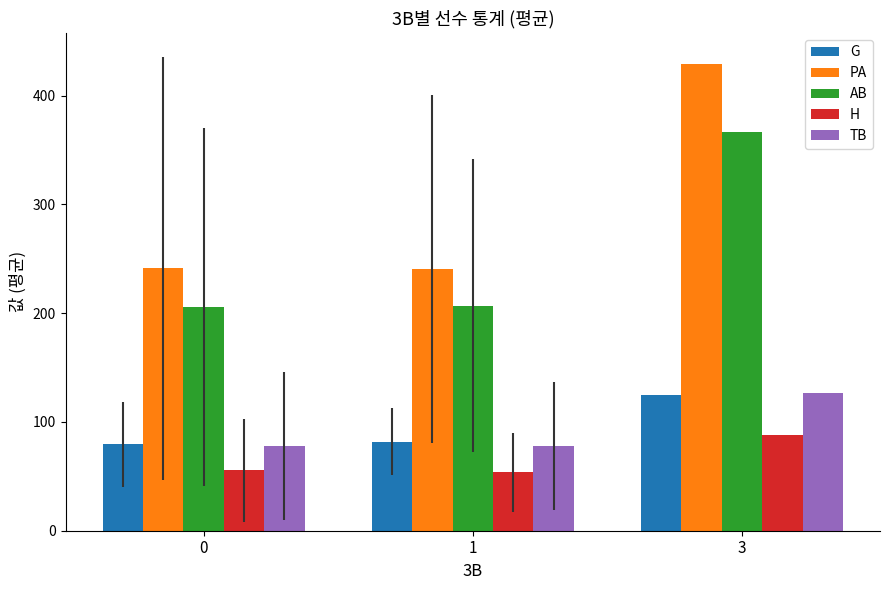

Which series has the largest range (max minus min)?

PA